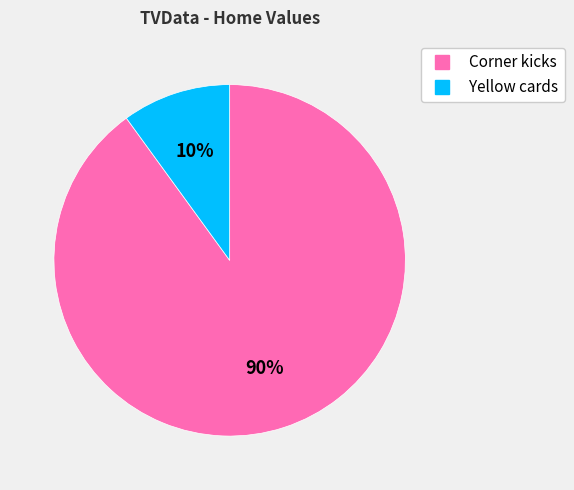

Approximately how many times larger is the value at Yellow cards compared to Corner kicks?

0.1